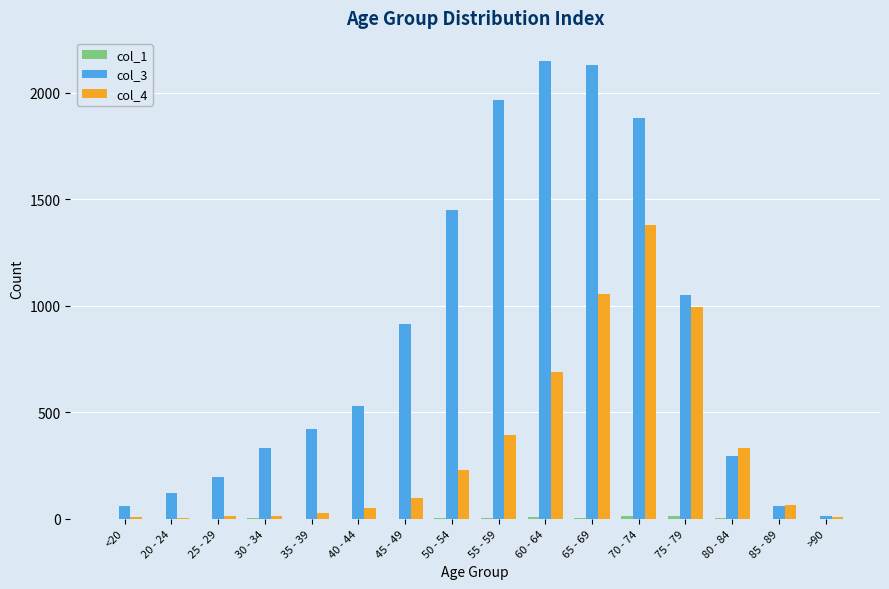

What is the spread (max minus min) of values at <20?

62